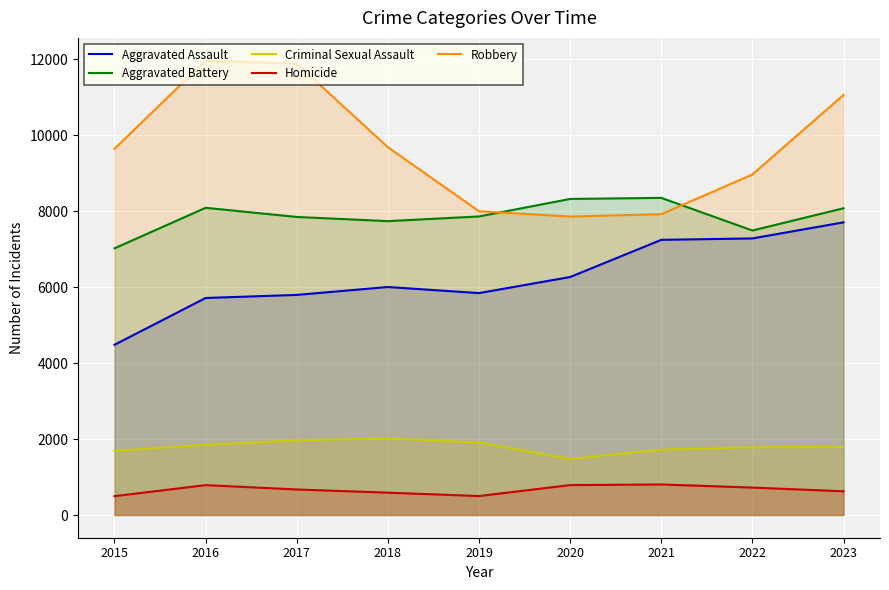

True or false: Aggravated Assault and Aggravated Battery intersect in this chart.

False